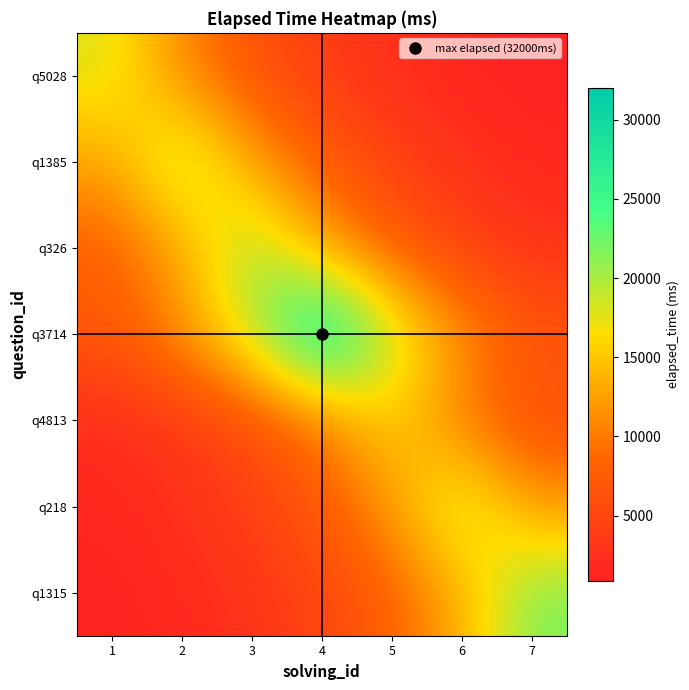

At which category does the chart reach its peak across all series?

4